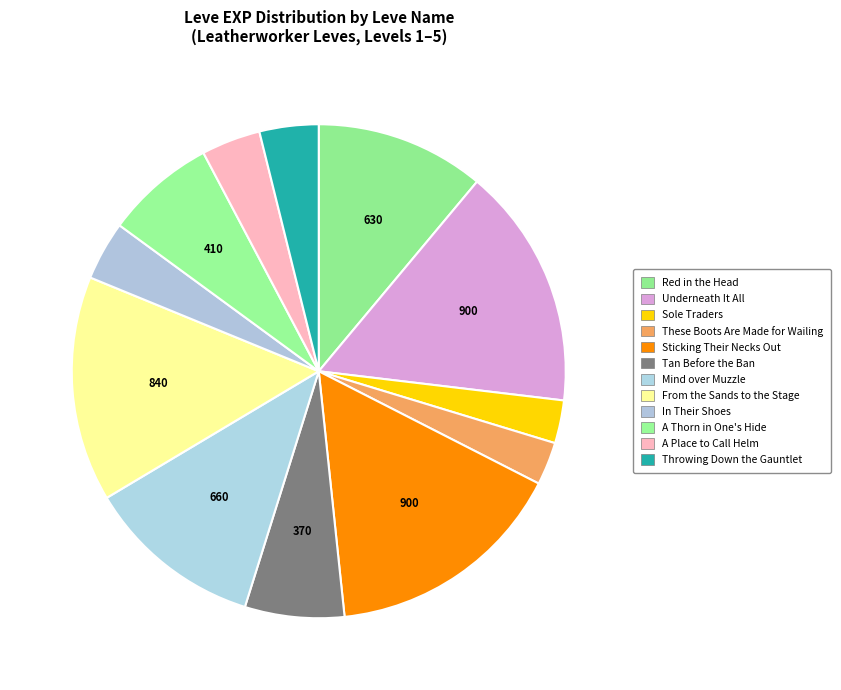

Is Tan Before the Ban the majority of the pie?

No